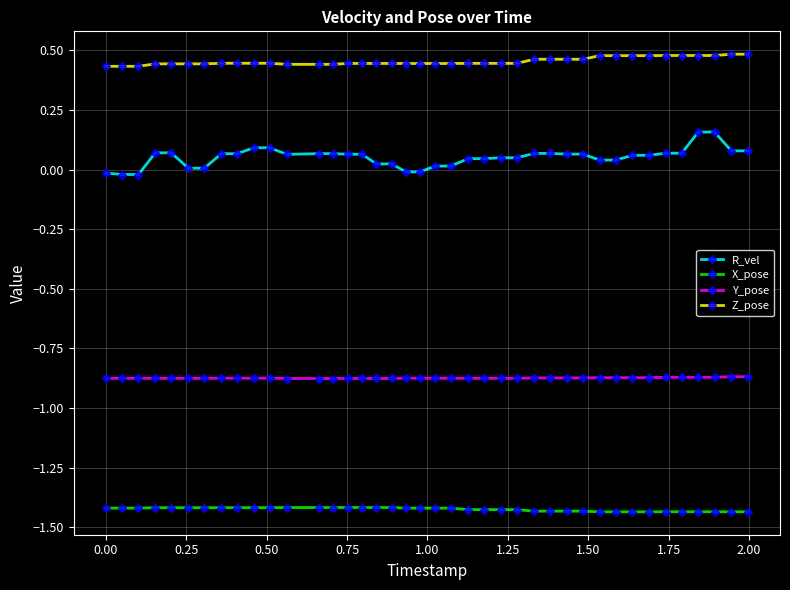

True or false: R_vel and Y_pose intersect in this chart.

False